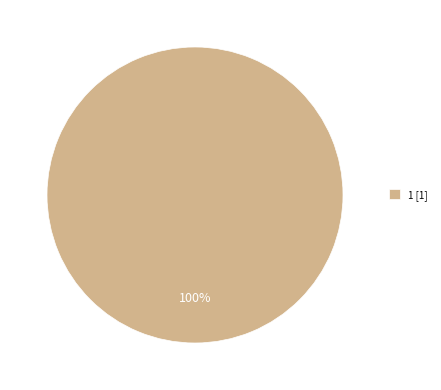

True or false: 1 [1] accounts for 100% of the total.

True